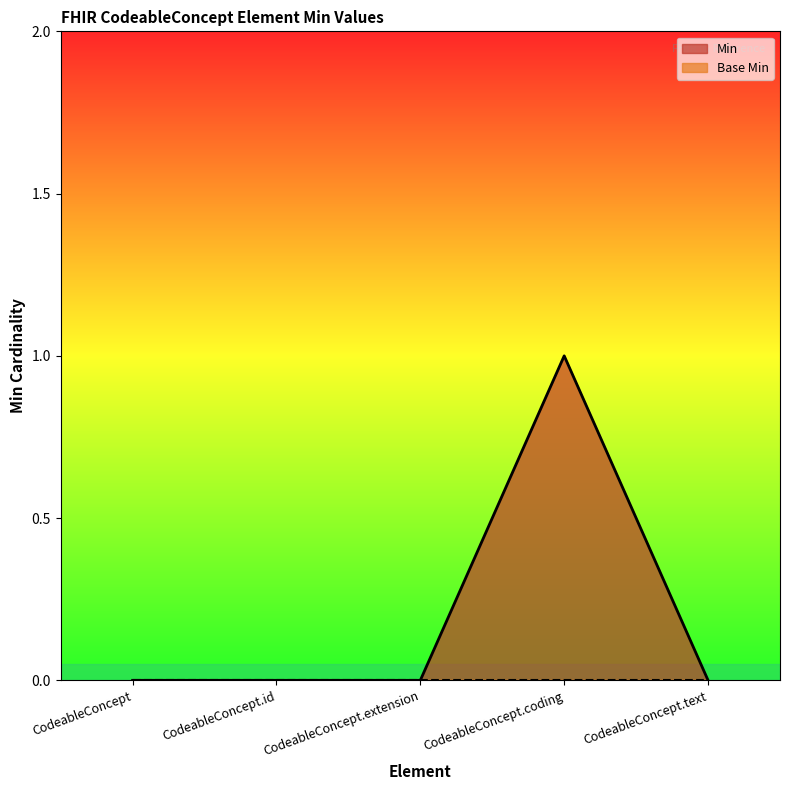

At which category does the data reach its first local peak?

CodeableConcept.coding